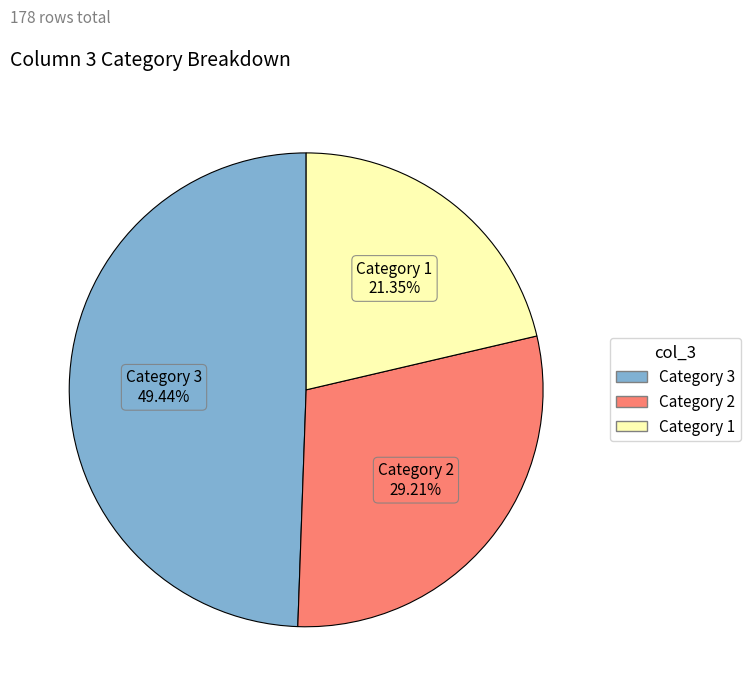

Is there a majority slice in this chart?

No